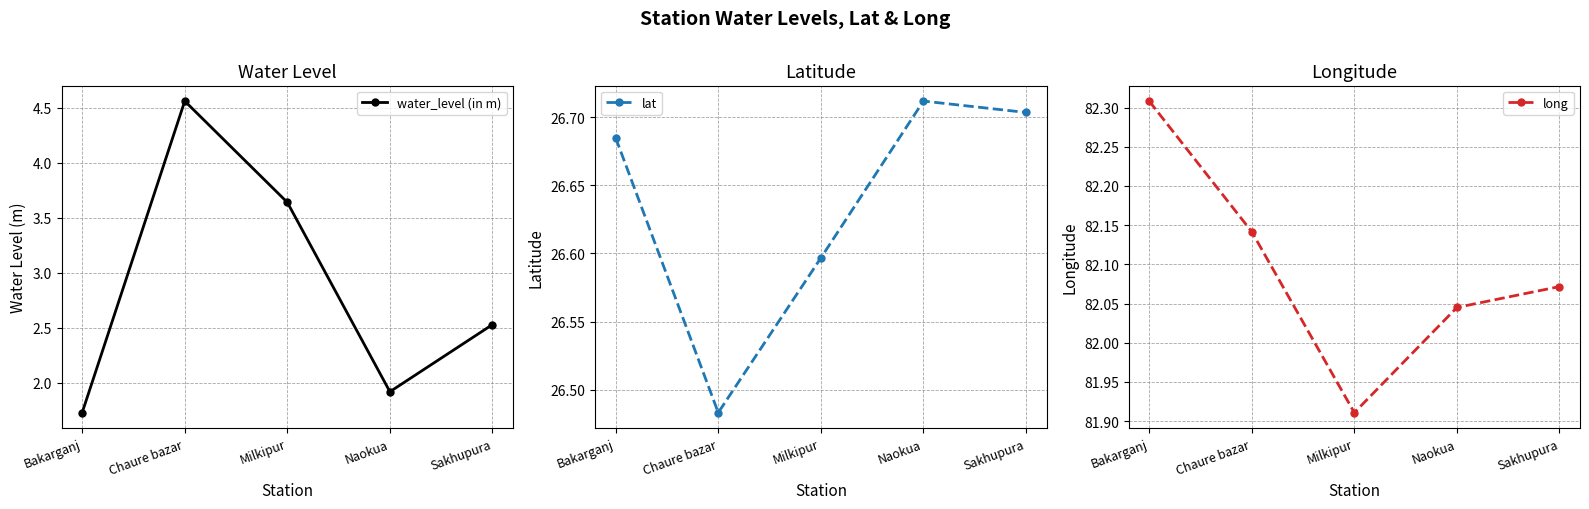

True or false: lat has more than 2 interior local peaks.

False